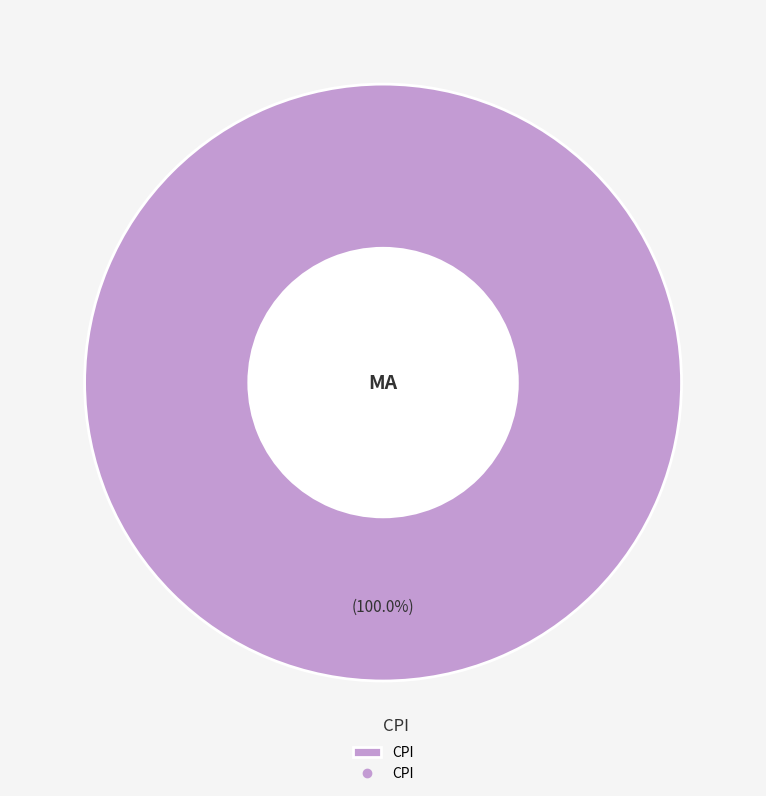

Does any single category account for the majority?

Yes